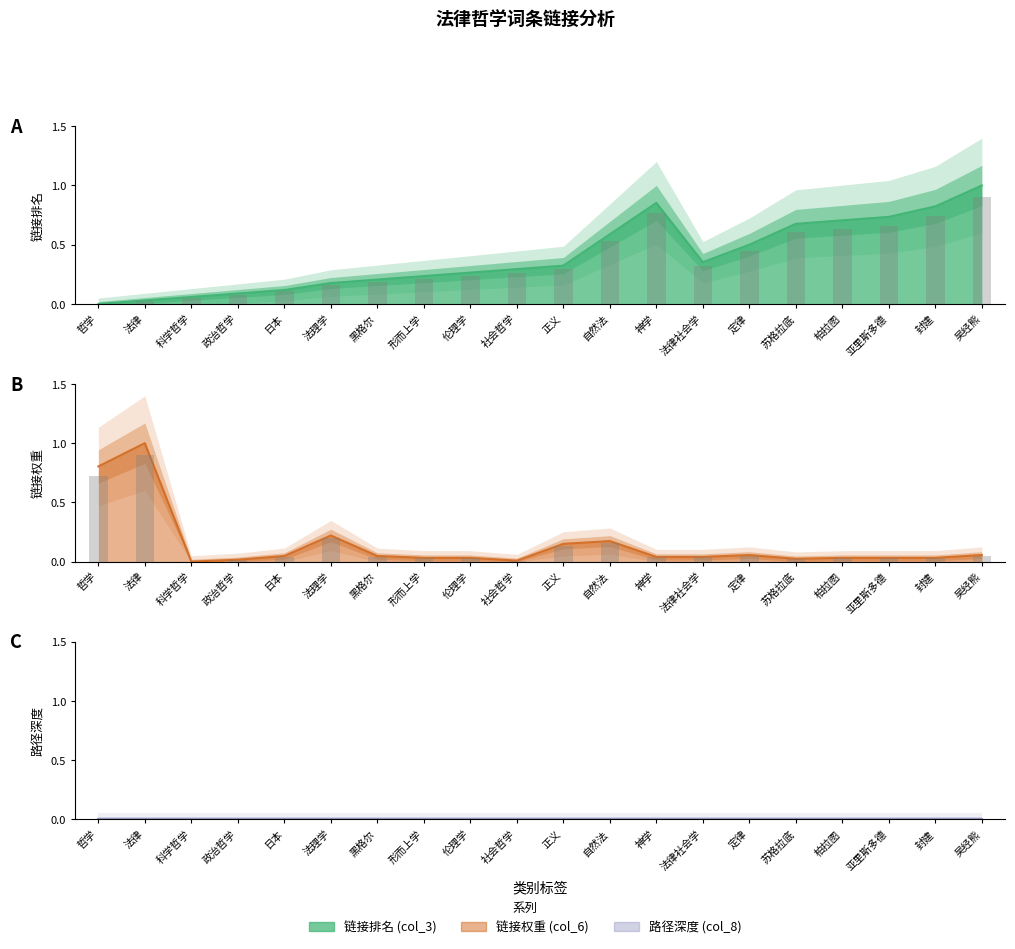

What is the label of the 4th bar from the left?

政治哲学